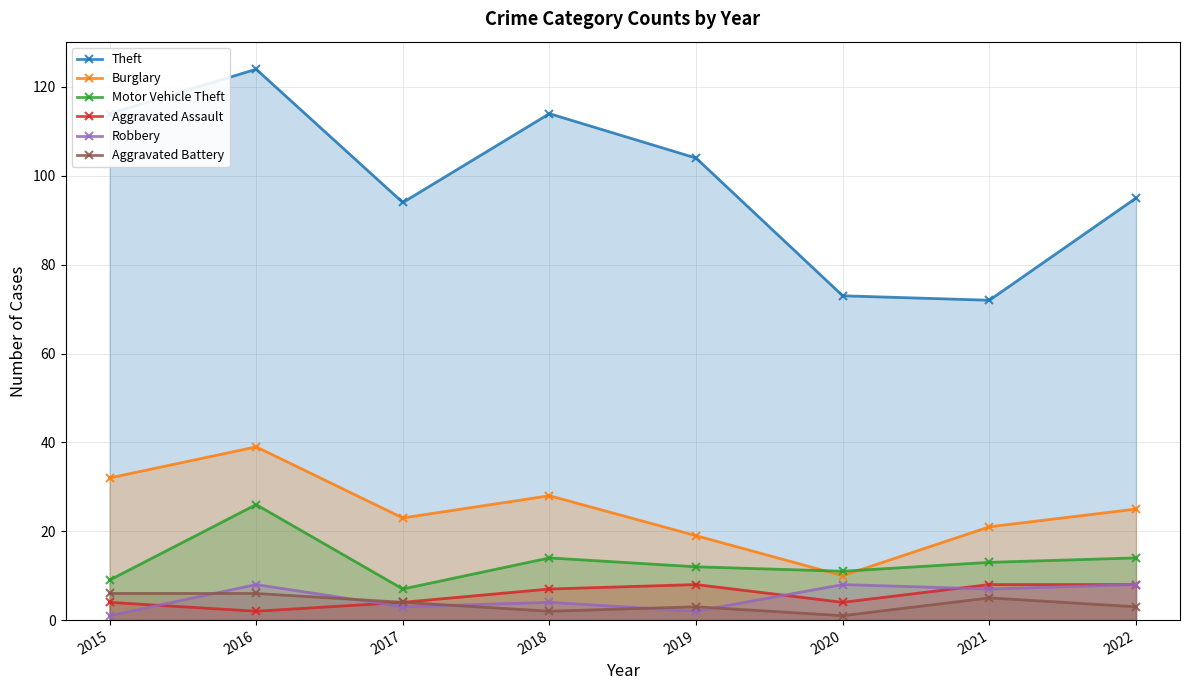

What is the total value across all series at 2019?

148